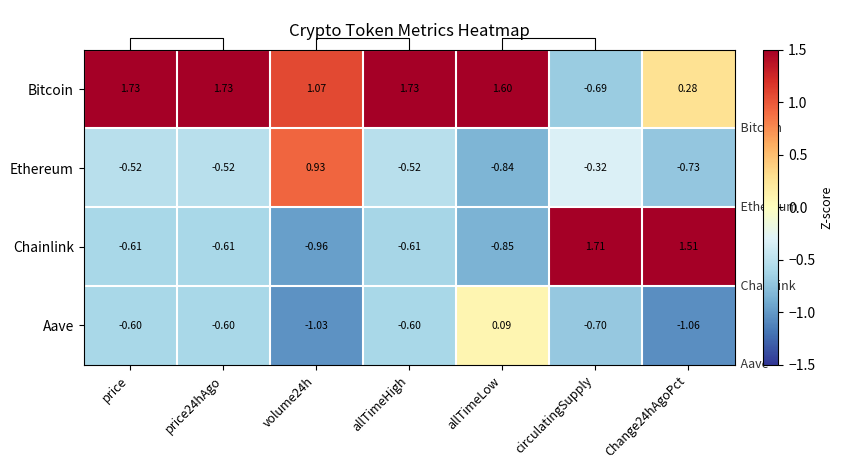

Where does the Chainlink series first go above 0?

circulatingSupply